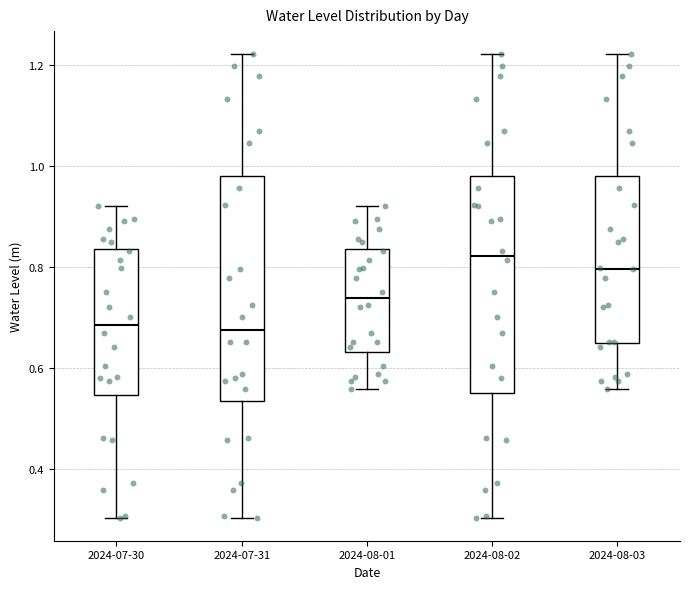

Where does the upper whisker of the box for 2024-08-02 end on the y-axis? The values are not printed on the chart, so give them approximately, as read against the axis.

1.22